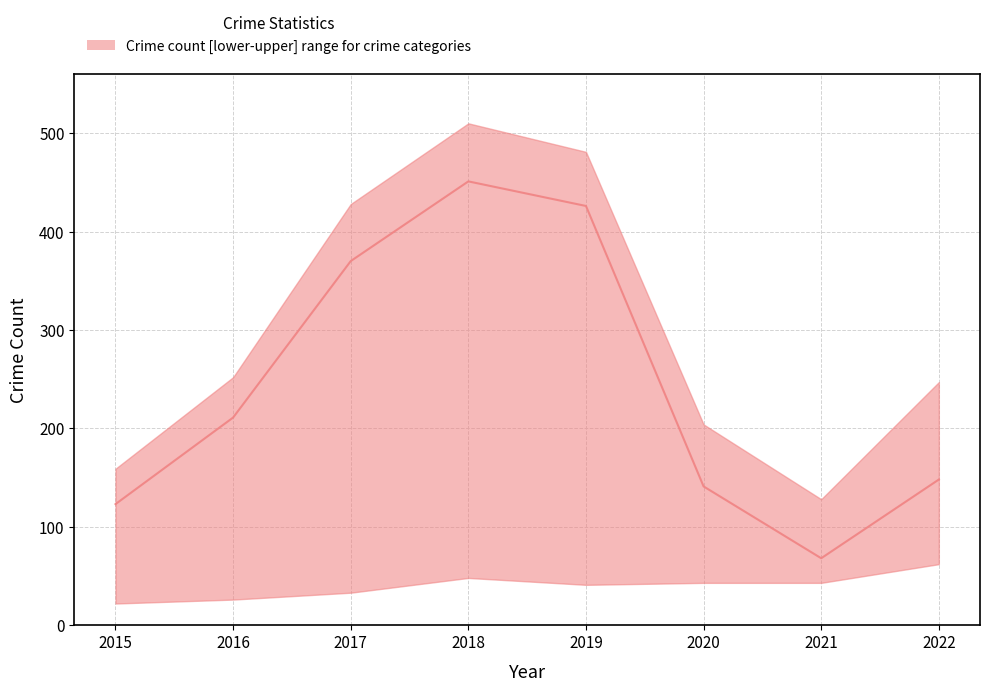

At which label does lower reach its minimum?

2015